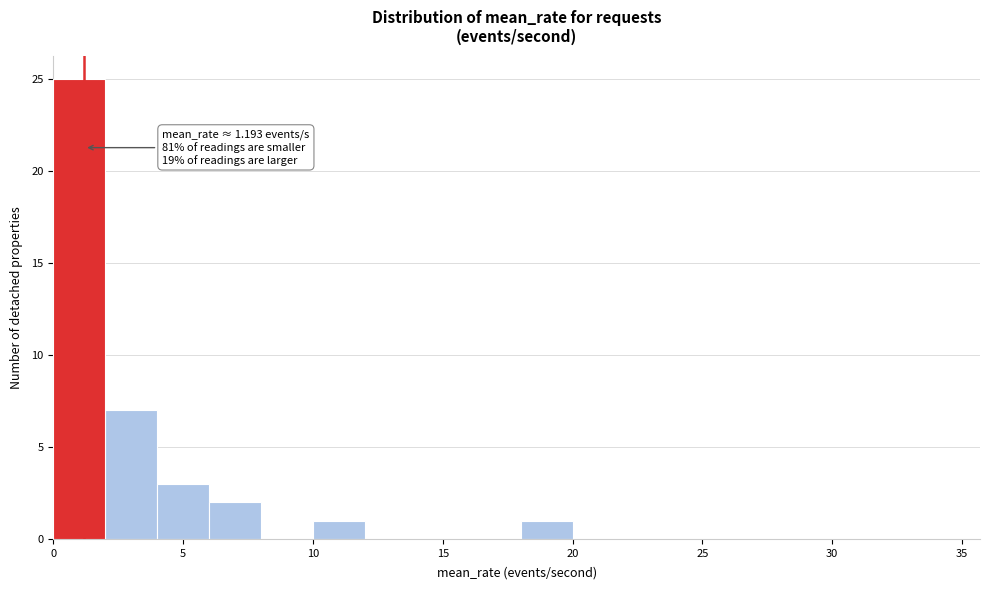

Over which range of the x-axis is the bar tallest?

0 to 2